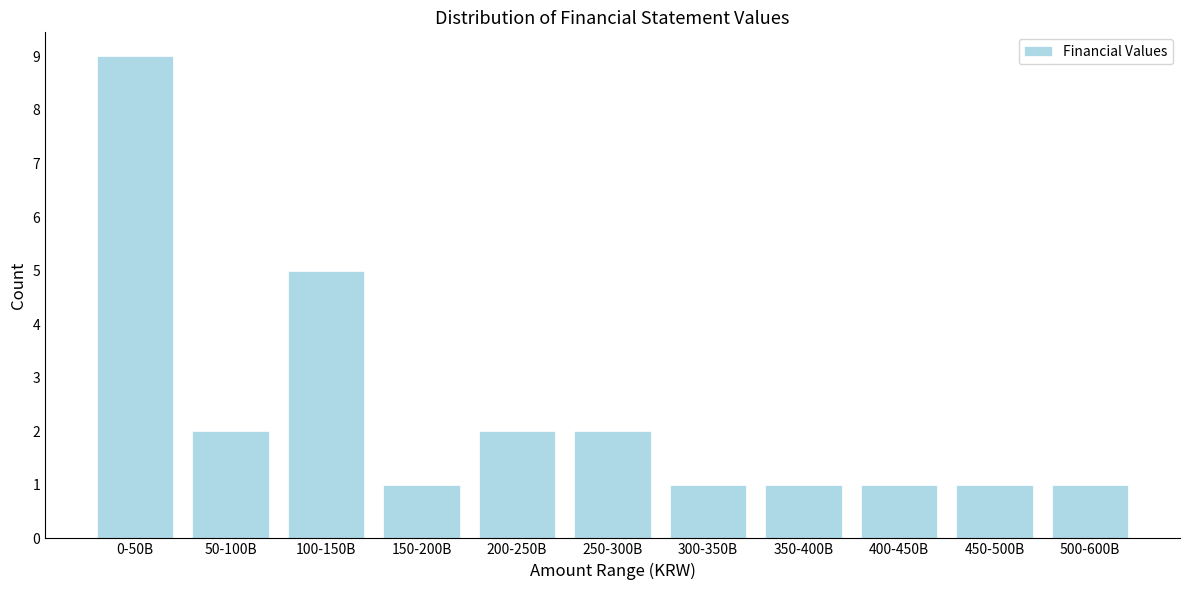

Reading right to left, transcribe all the data shown in this chart.

1	1	1	1	1	2	2	1	5	2	9